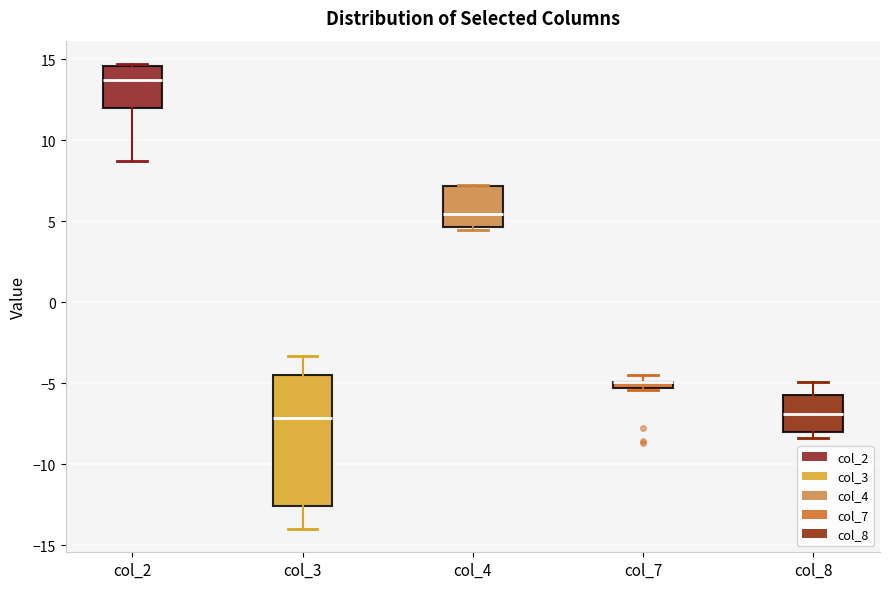

Comparing the boxes themselves (not the whiskers), which one is the tallest?

col_3